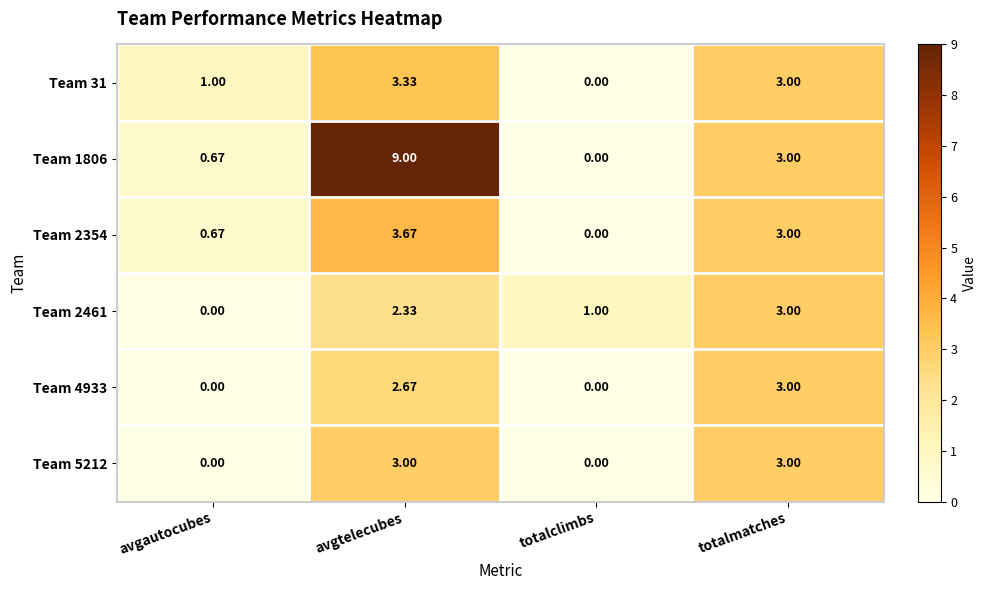

Between avgtelecubes and totalclimbs, which series saw the biggest shift?

Team 1806